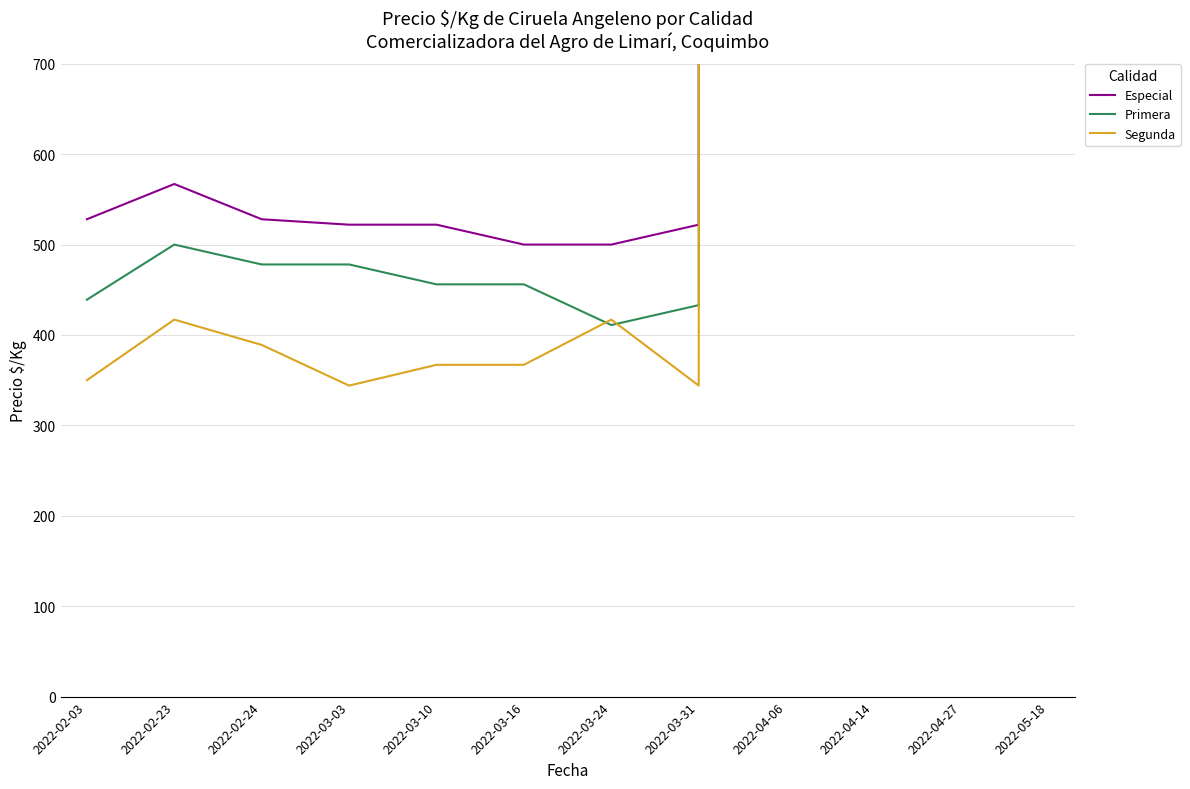

The value of Segunda at 2022-03-31 is 344. True or false?

True